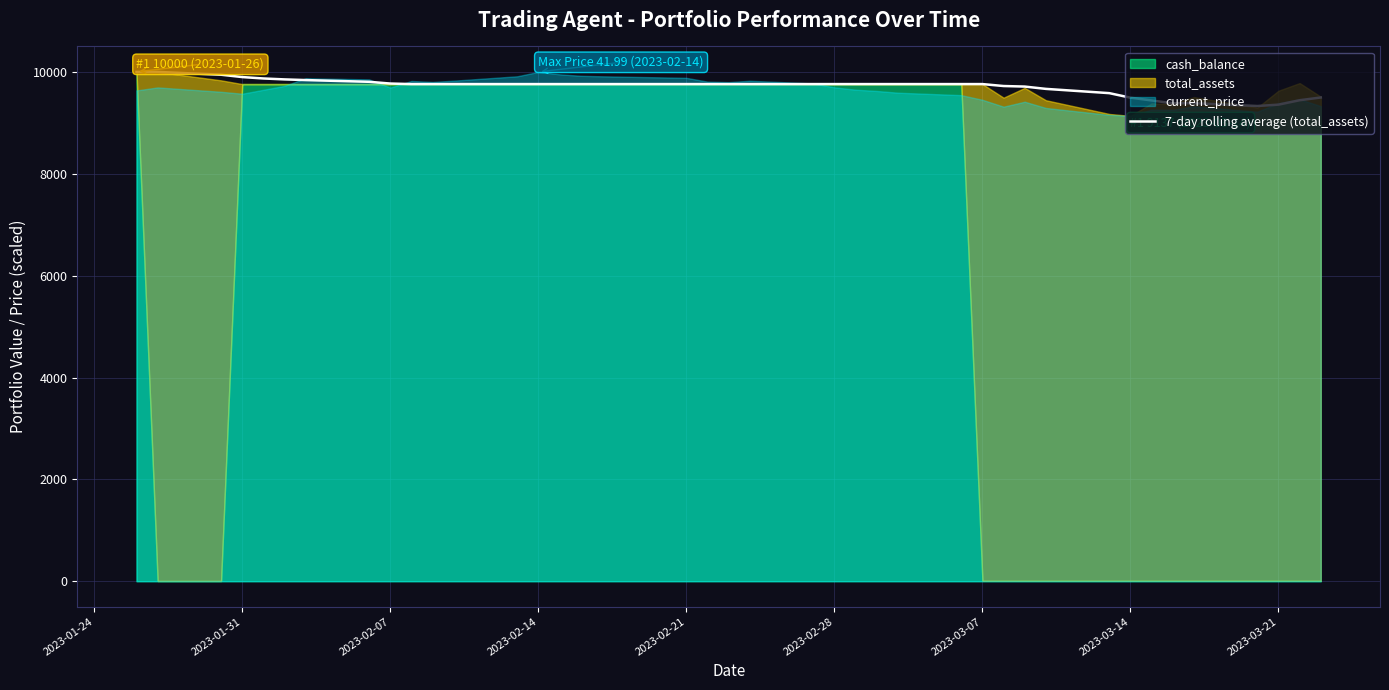

What is the minimum value for 7-day rolling average (total_assets)?

9330.6